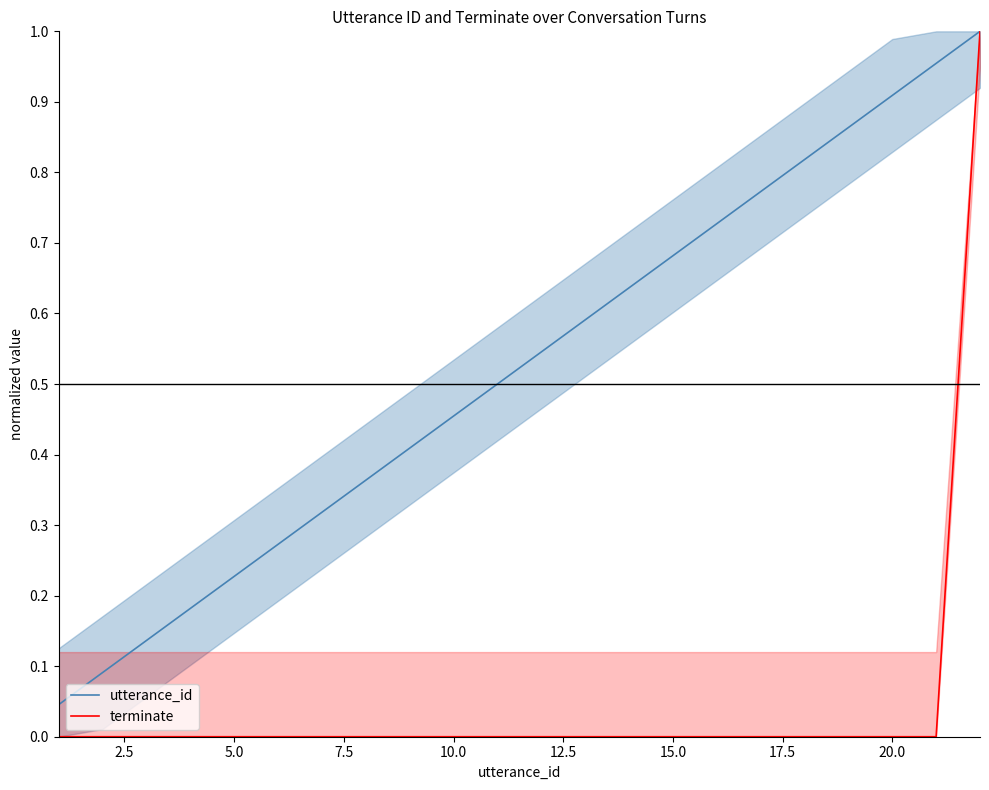

Which series has the largest range (max minus min)?

terminate